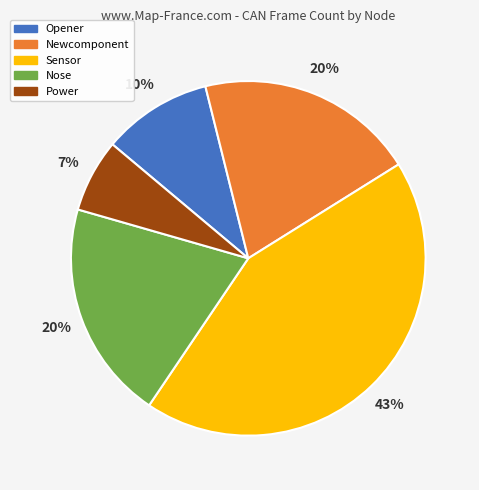

How many segments does this pie chart have?

5